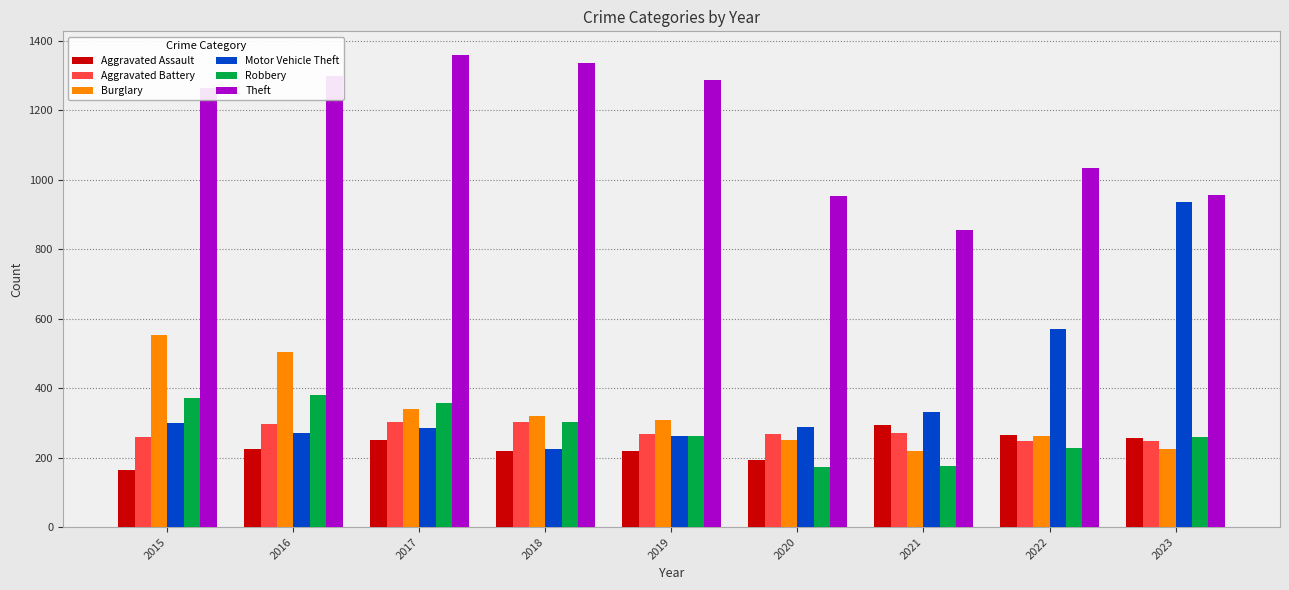

Is it true that Aggravated Battery equals 247 at 2023?

True